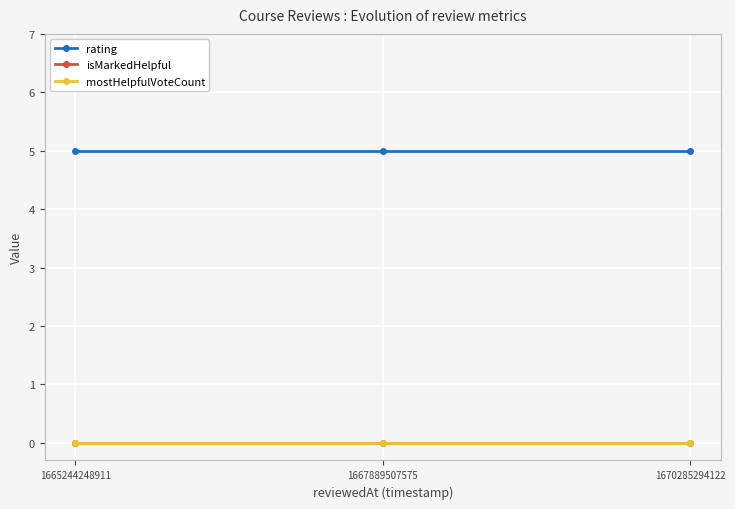

Which series has the largest total across all categories?

rating